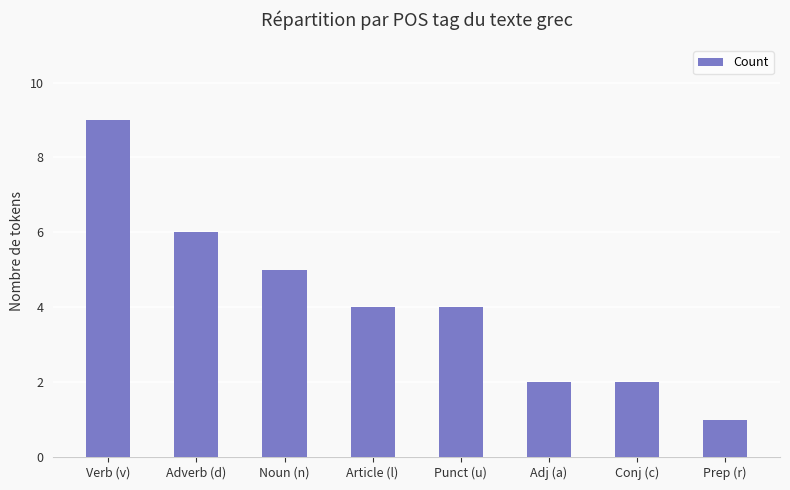

Reading right to left, transcribe all the data shown in this chart.

Prep (r)=1	Conj (c)=2	Adj (a)=2	Punct (u)=4	Article (l)=4	Noun (n)=5	Adverb (d)=6	Verb (v)=9